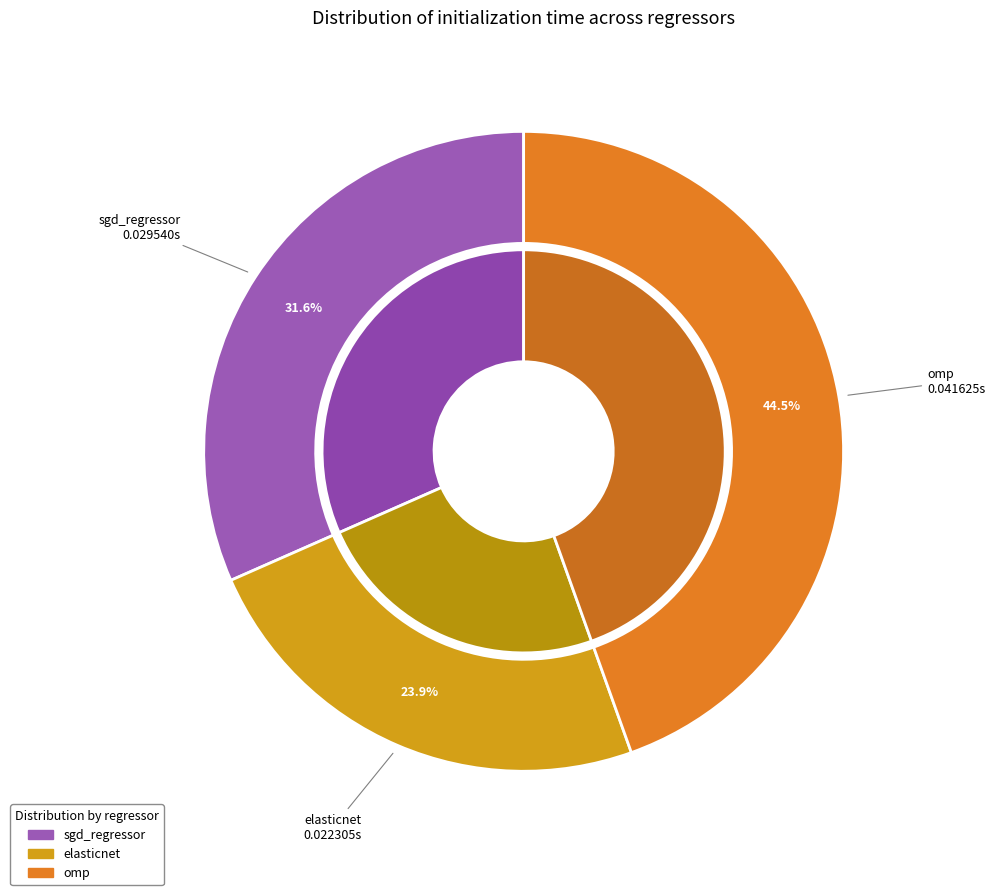

To the nearest percent, what is the average slice percentage?

33%